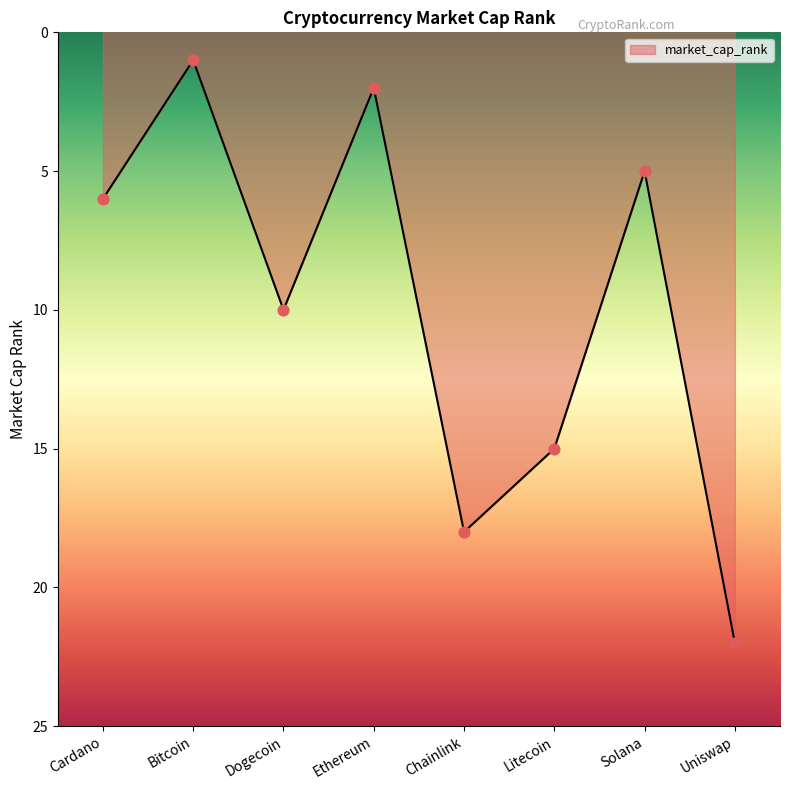

What is the ratio of the value at Dogecoin to the value at Chainlink?

0.6